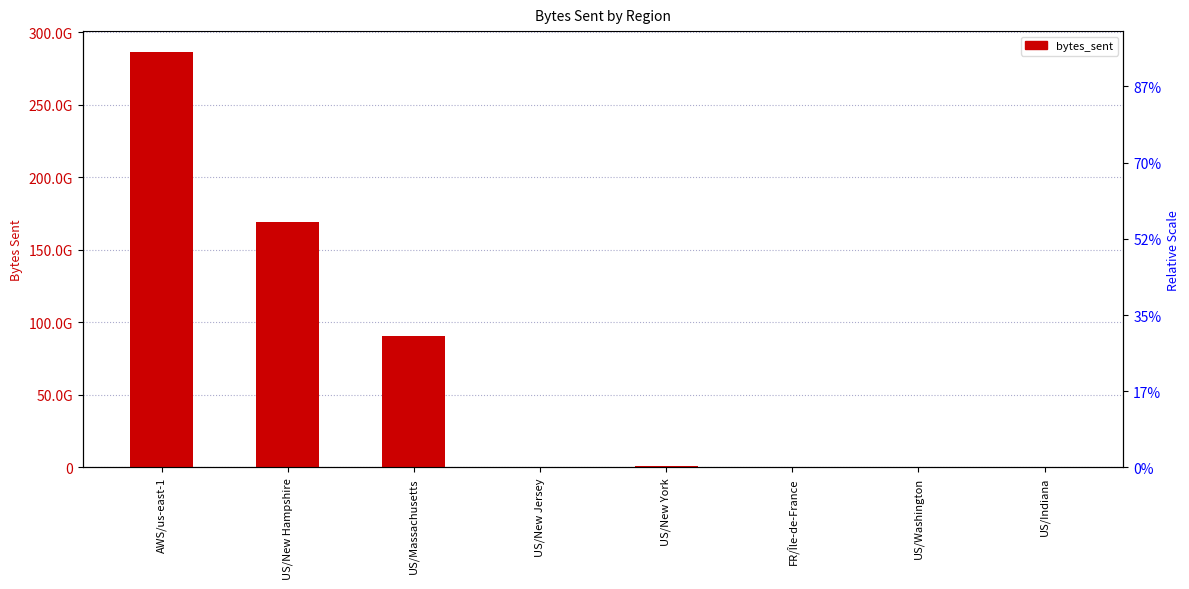

What is the minimum value shown in the chart?

718